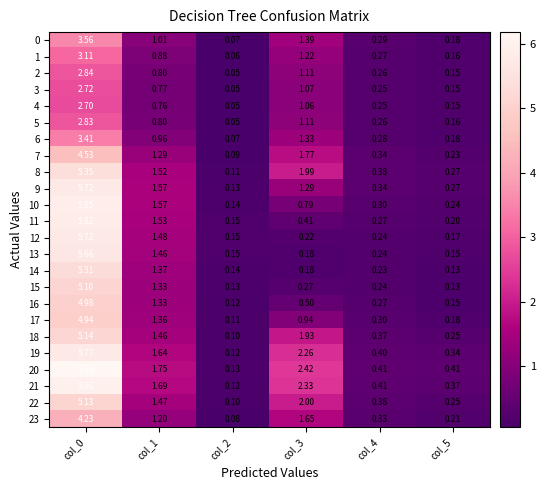

Is the value of 9 at col_4 greater than the value of 19 at col_2?

Yes